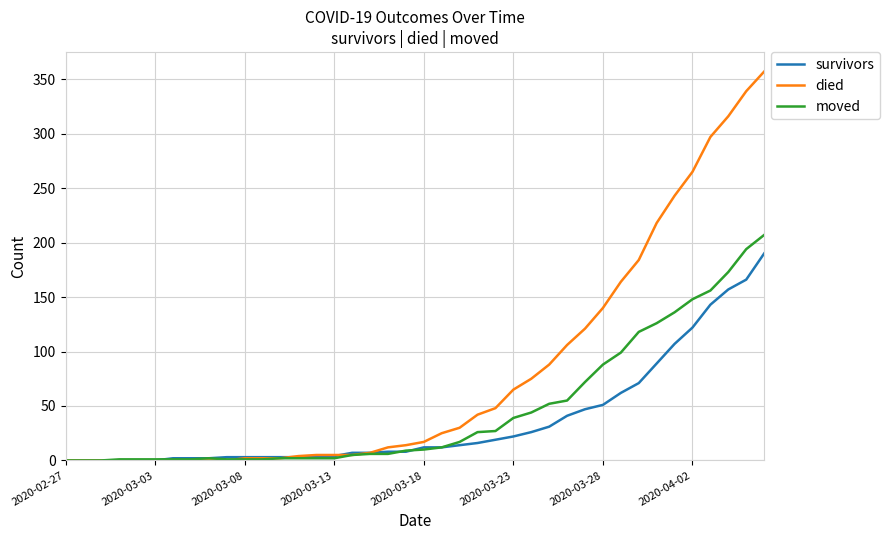

Which series has the largest range (max minus min)?

died